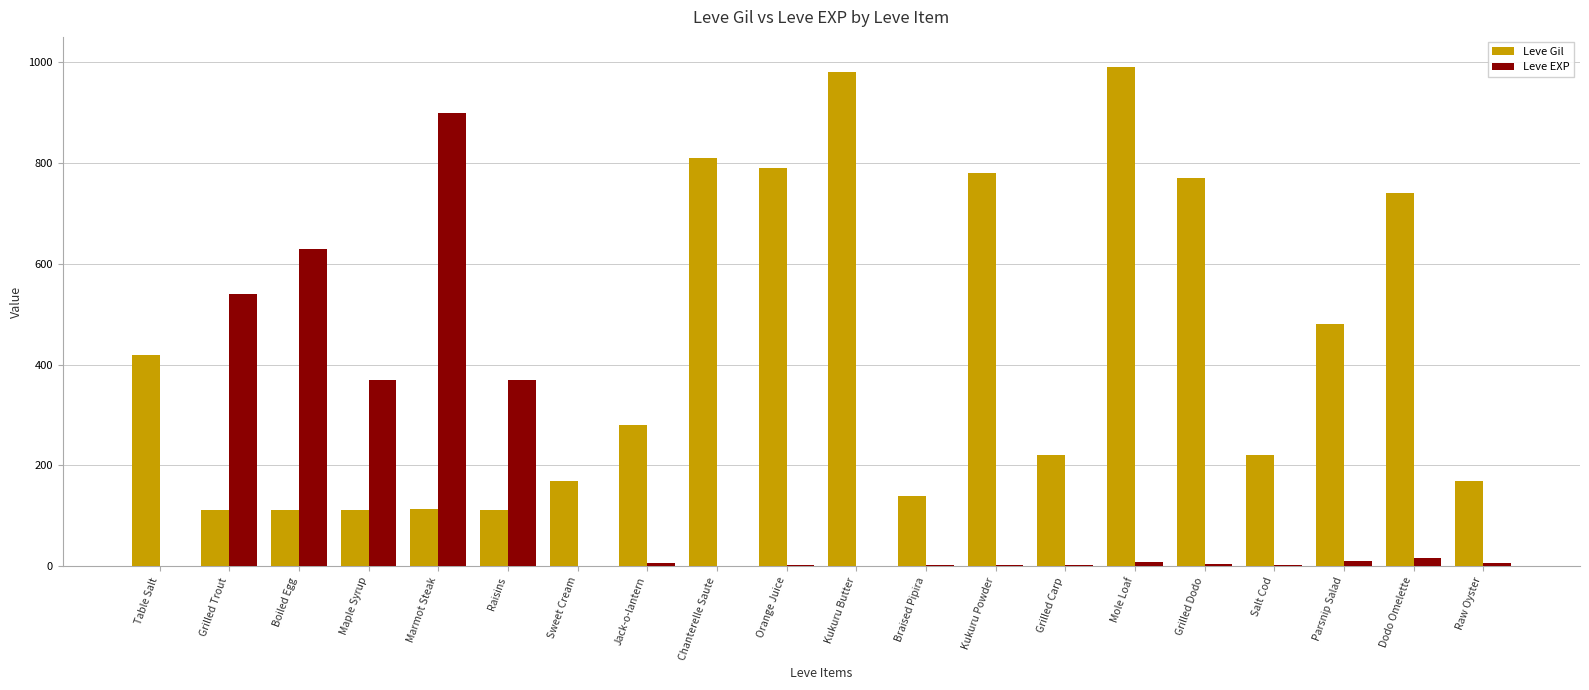

Which series has the widest spread of values?

Leve EXP